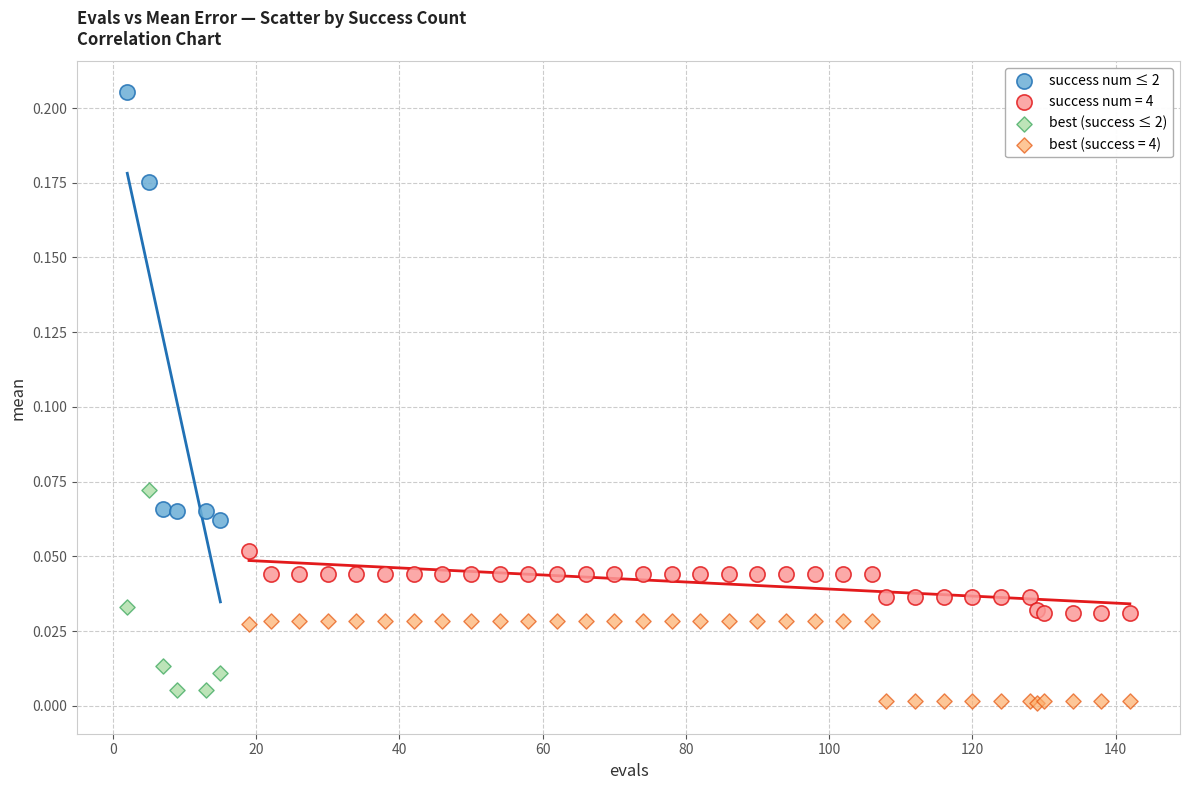

Which series has the largest Y range (max minus min)?

success num ≤ 2